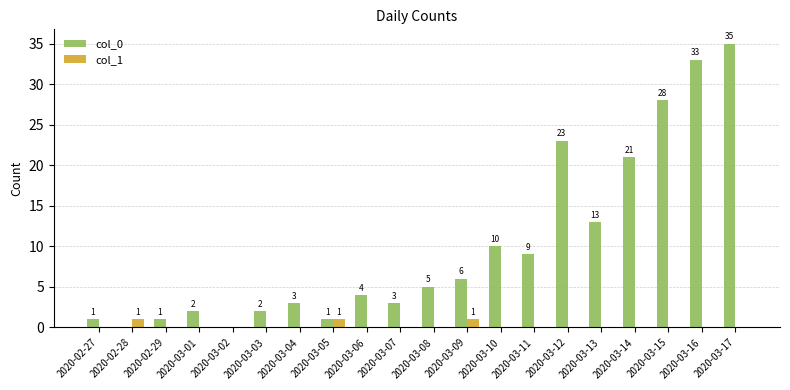

Count the col_1 values in the range 0 to 1.

20